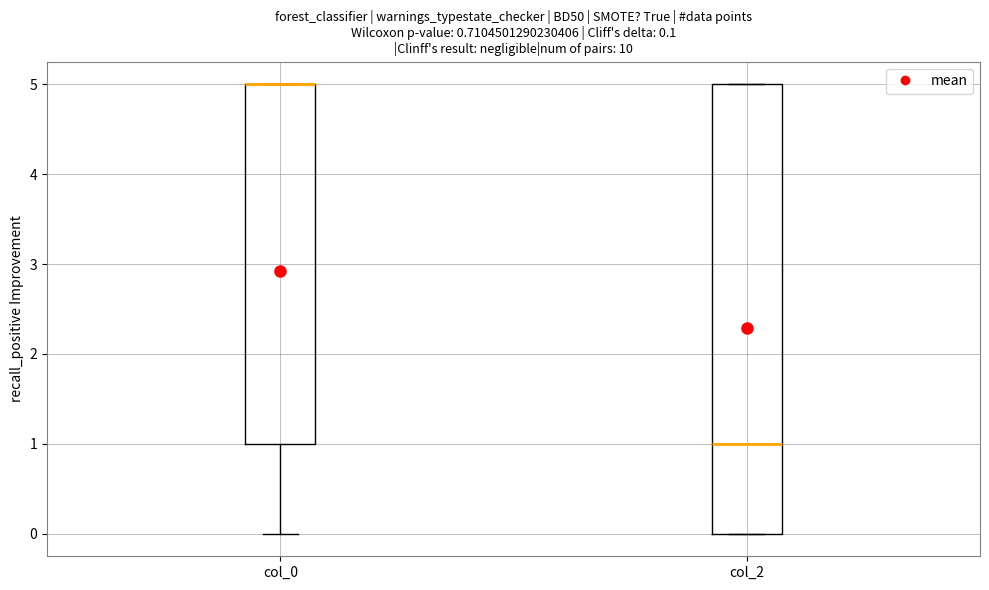

Which box is the tallest, from its lower edge to its upper edge?

col_2